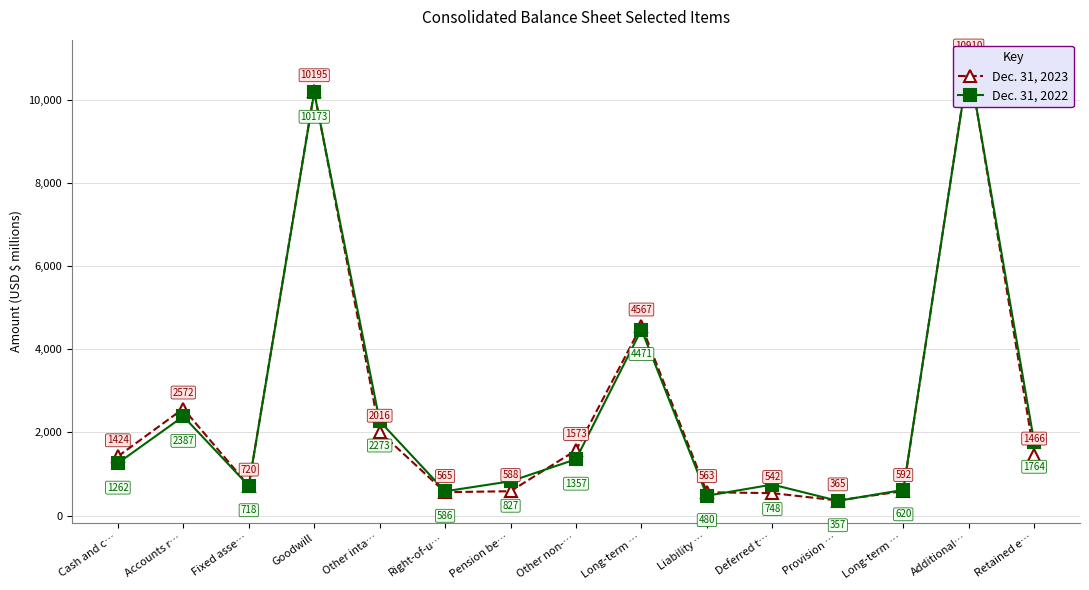

Which series has the largest total across all categories?

Dec. 31, 2022